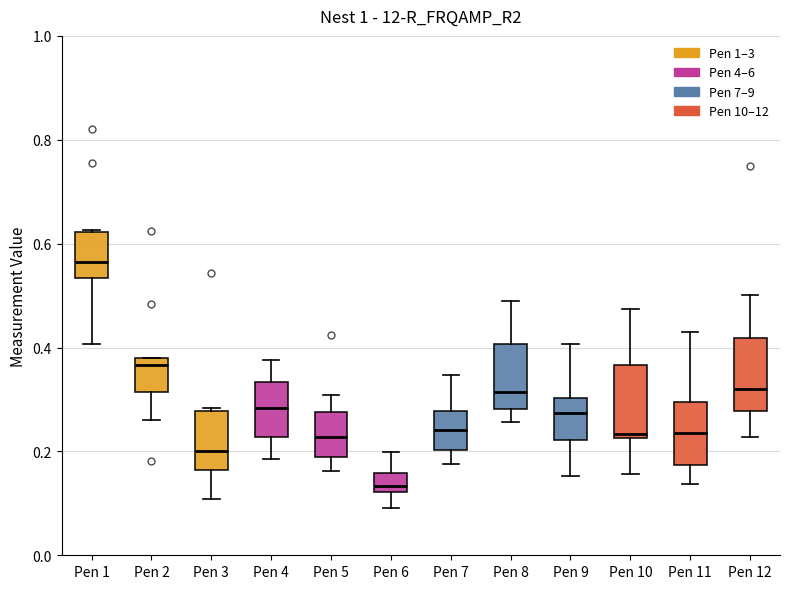

Which box has the highest median line?

Pen 1